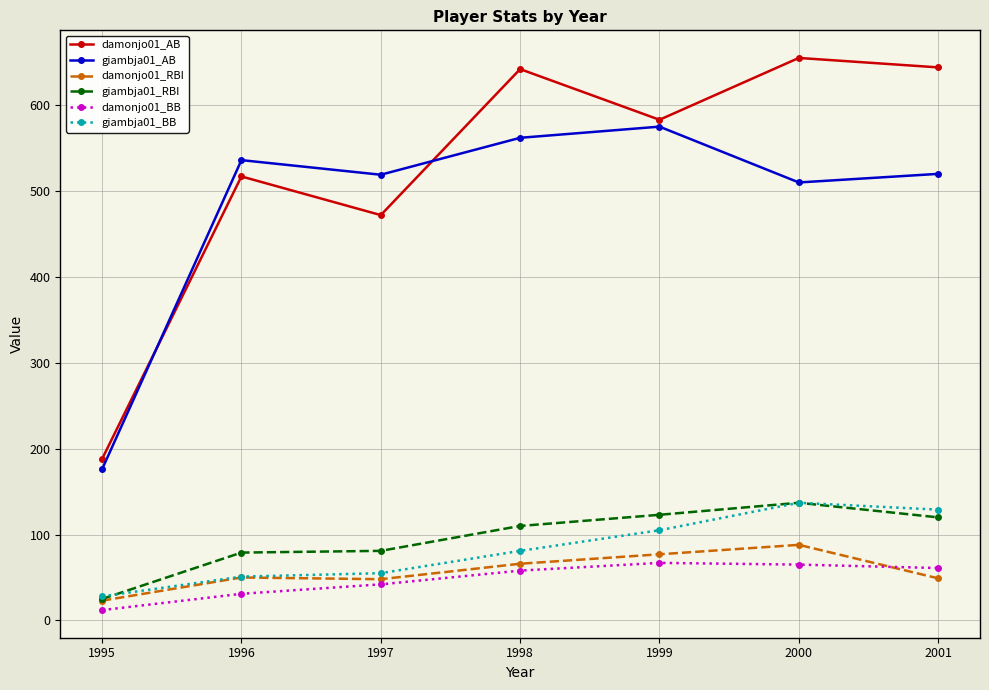

How many series are shown in this chart?

6